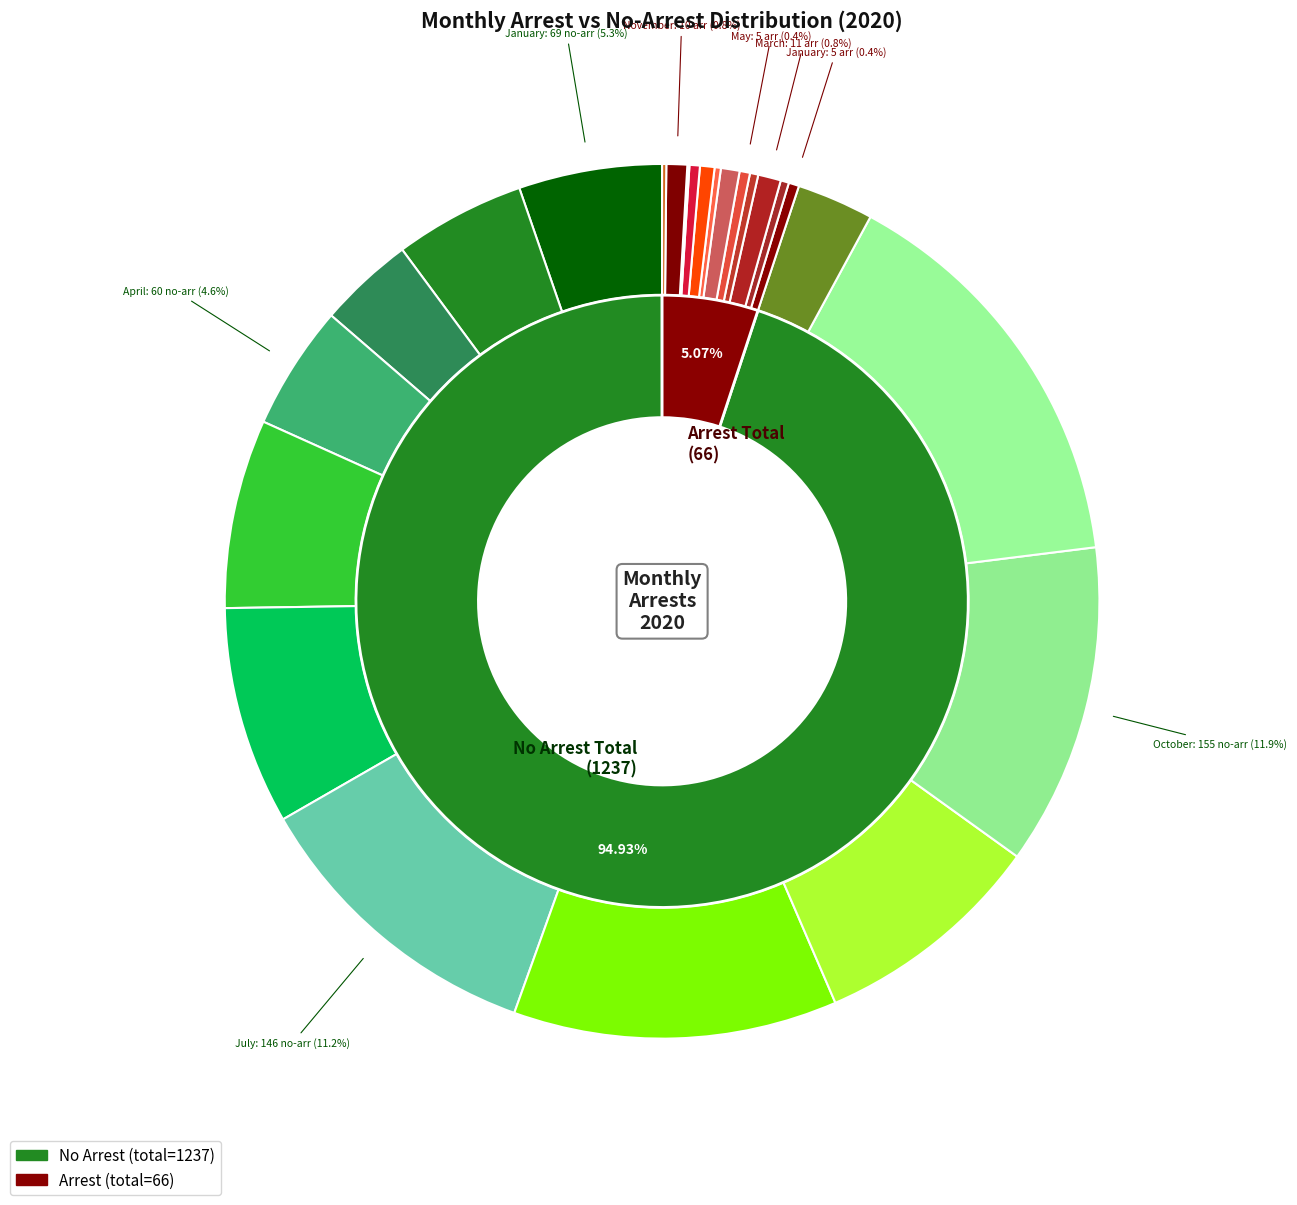

To the nearest percent, what is the difference between the 3 and arrest_made_2020 slice percentages?

1%